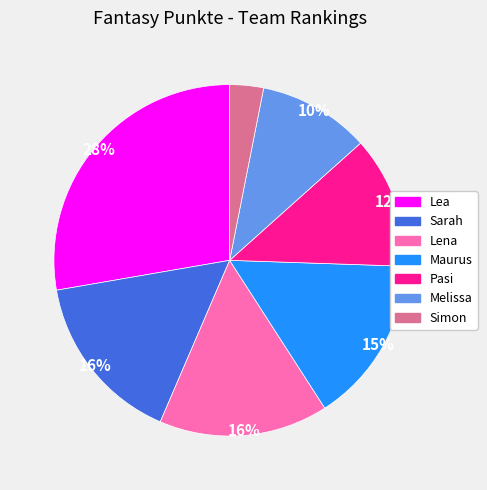

To the nearest percent, what is the difference between the largest and smallest slice percentages?

25%